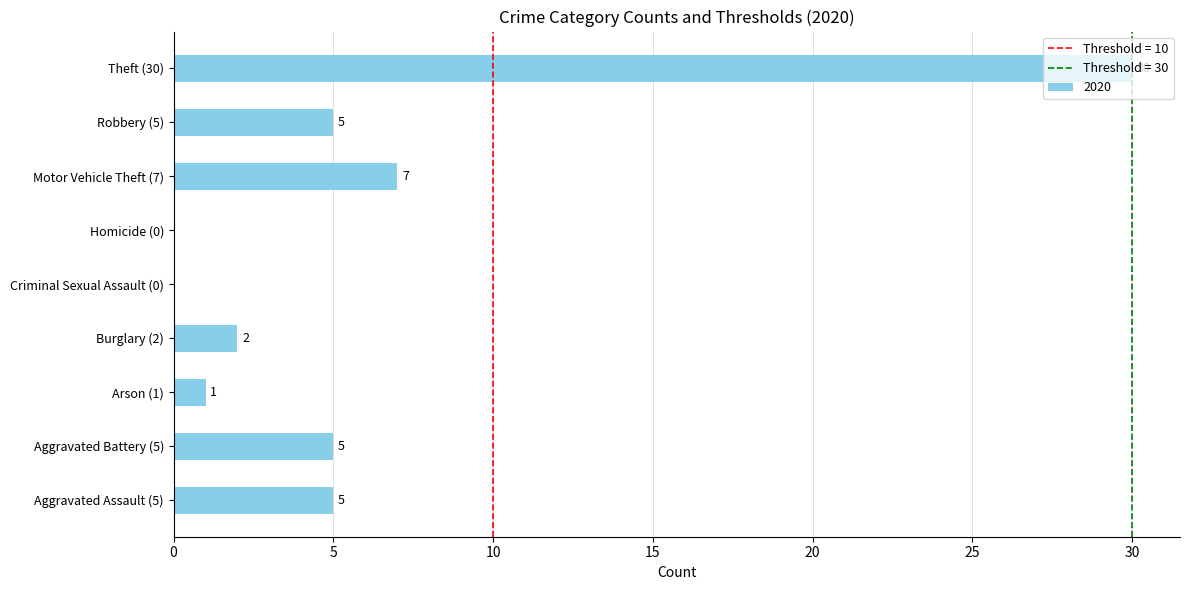

True or false: the data shows 8 at Aggravated Battery (5).

False